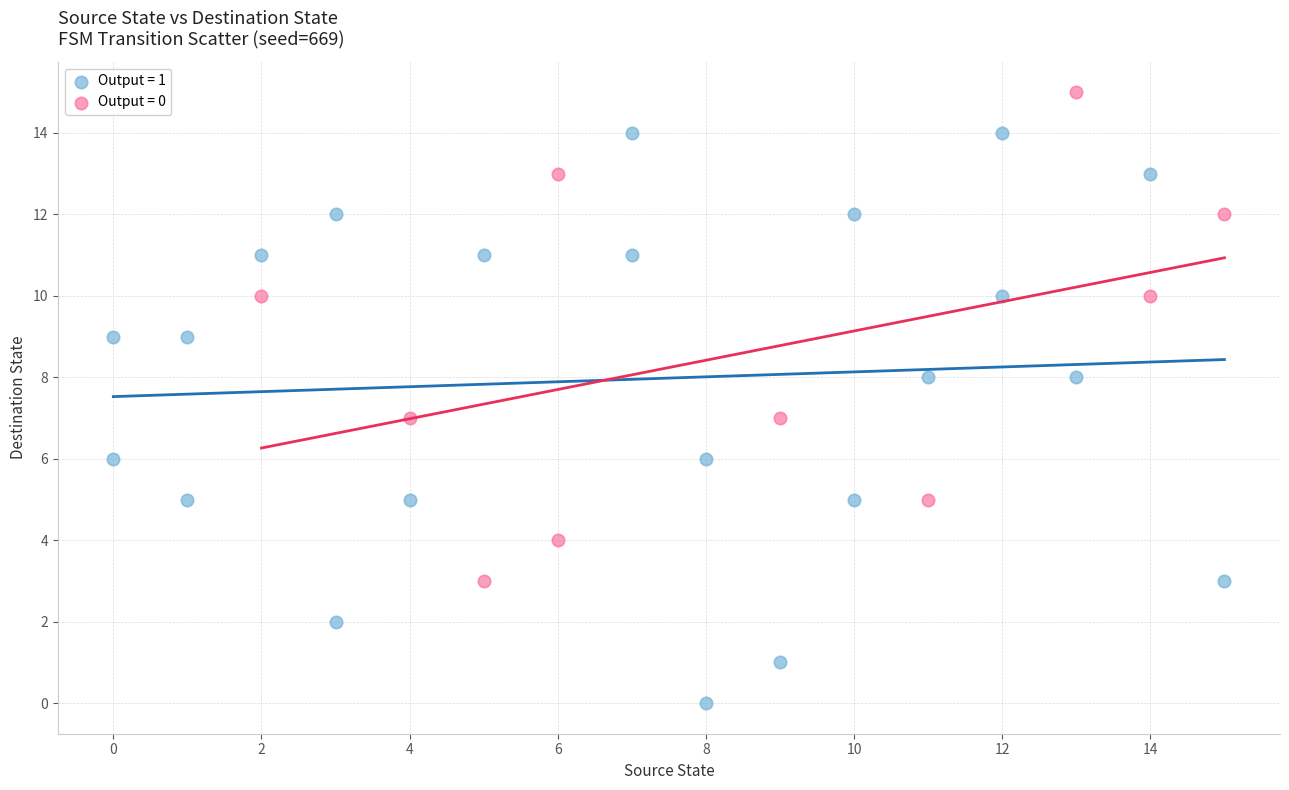

Which series contains the highest Y value?

Output = 0